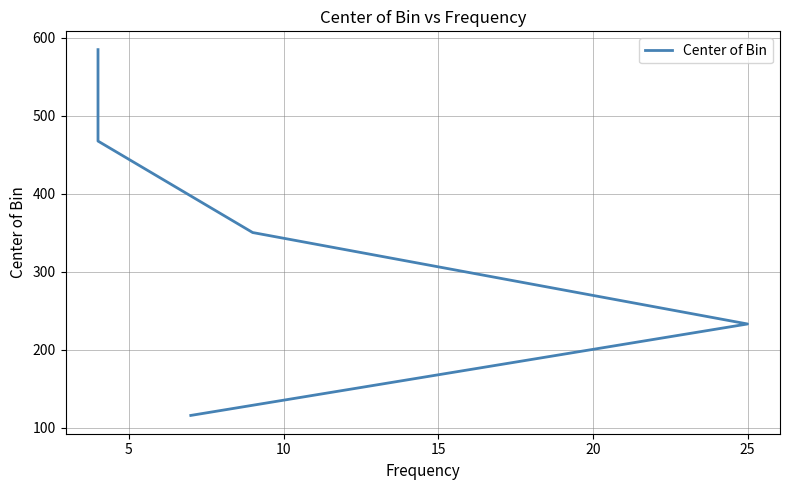

What is the maximum value shown in the chart?

584.7